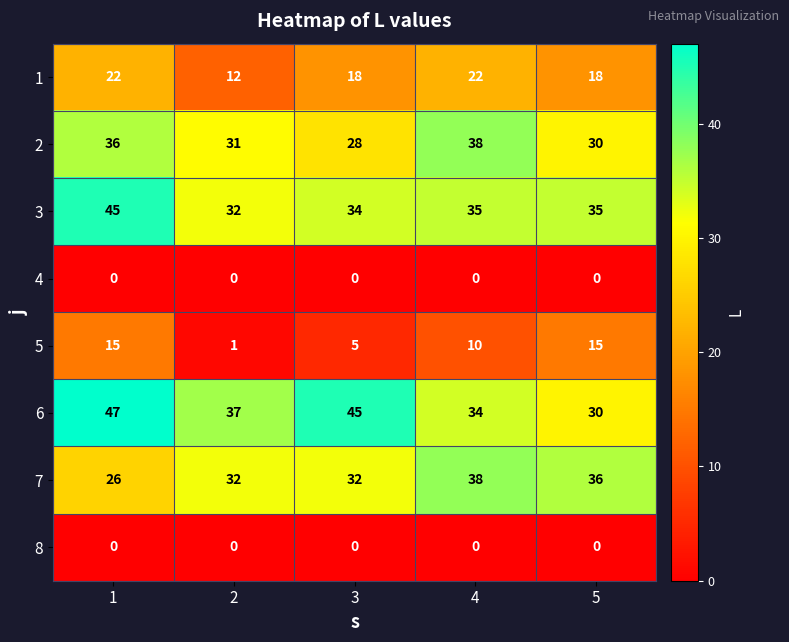

What is the sum of all 3 values?

181